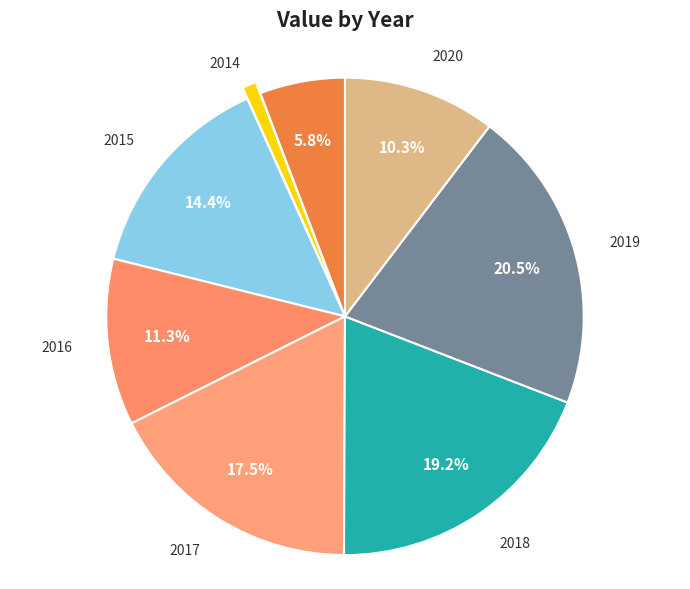

Which slice is the largest?

2019